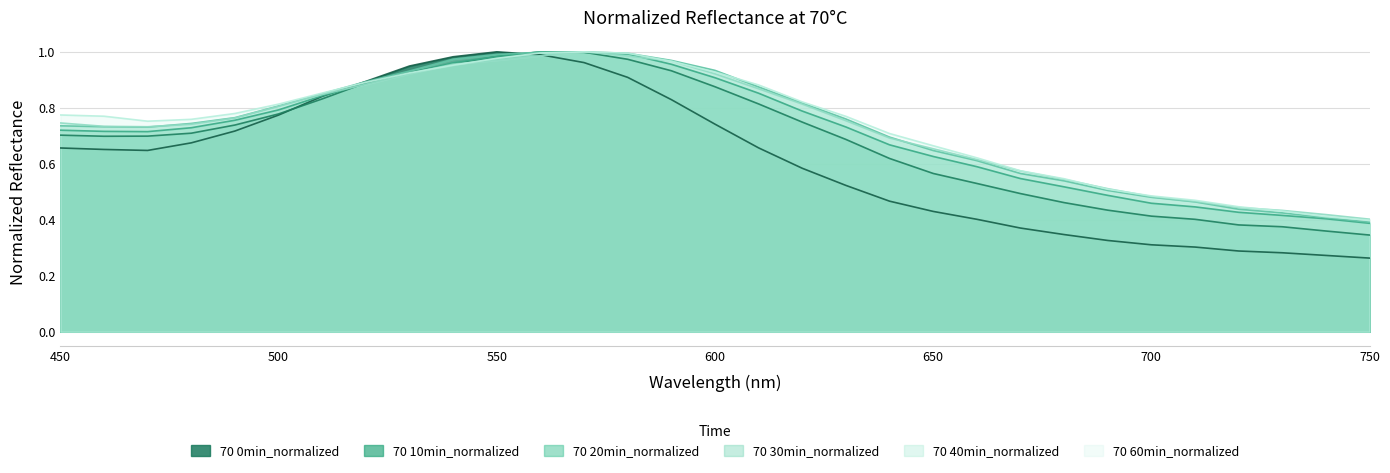

How many lines are shown in the chart?

6